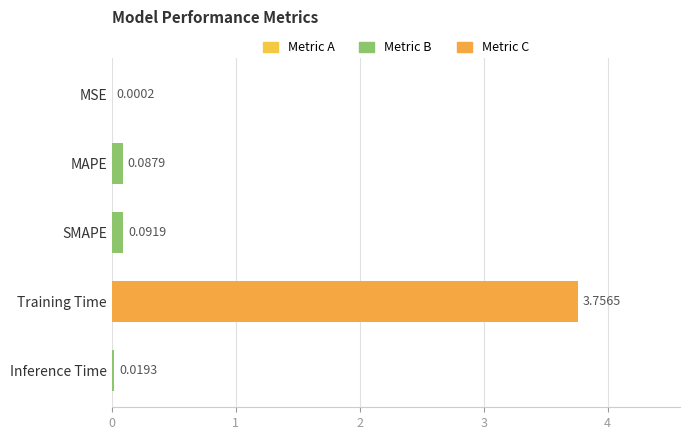

At which label is the value closest to 1?

SMAPE